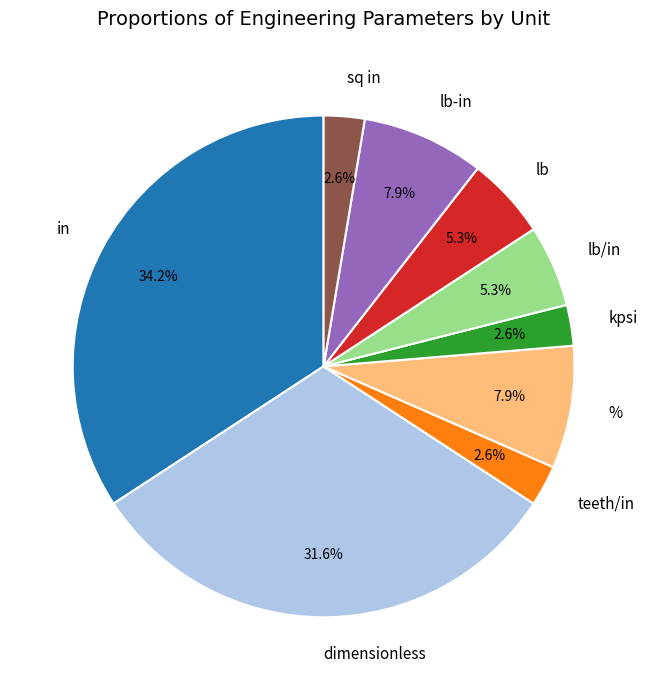

Count the number of slices in the pie.

9